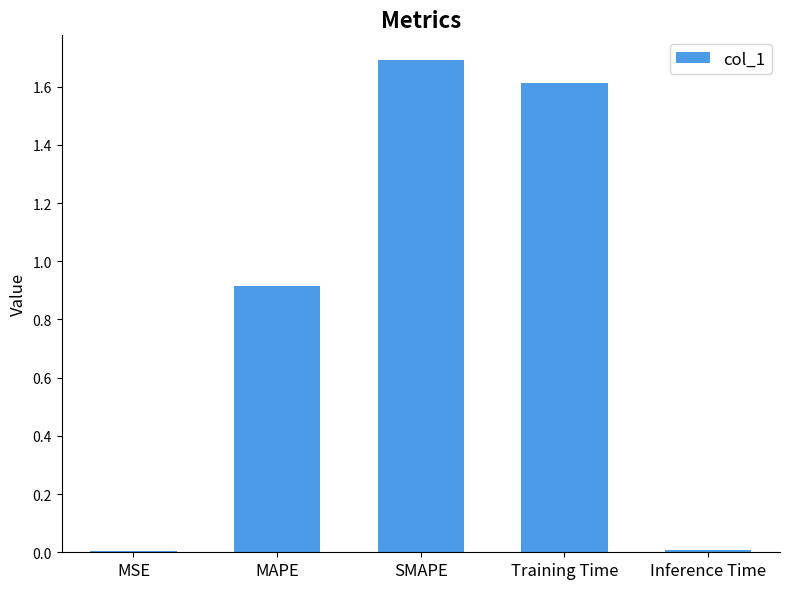

What is the average value?

0.8